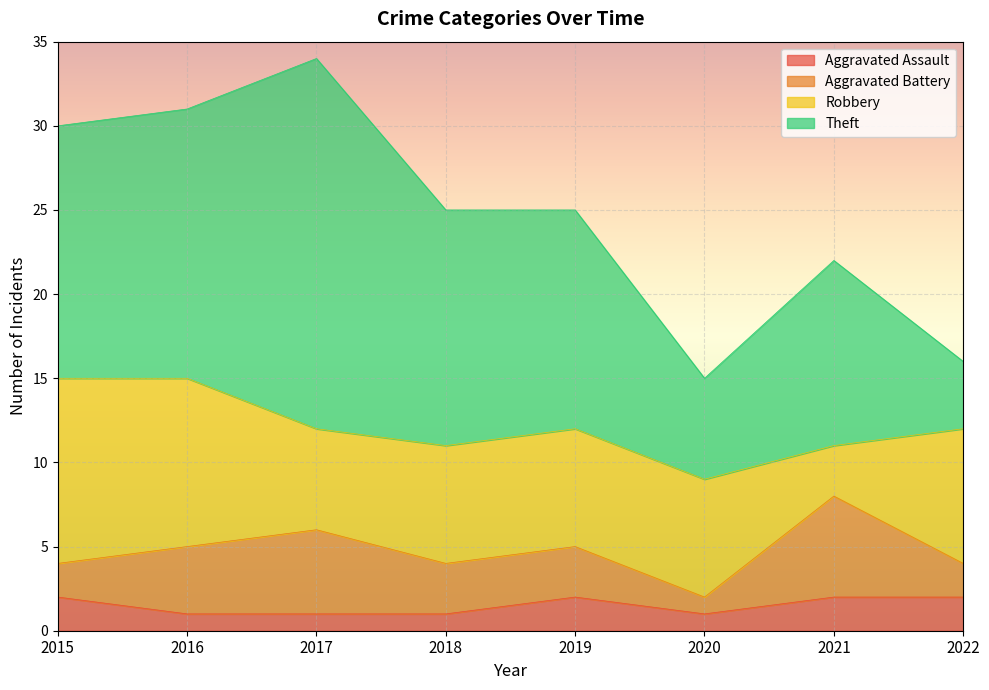

Where is Robbery nearest to the value 7?

2018